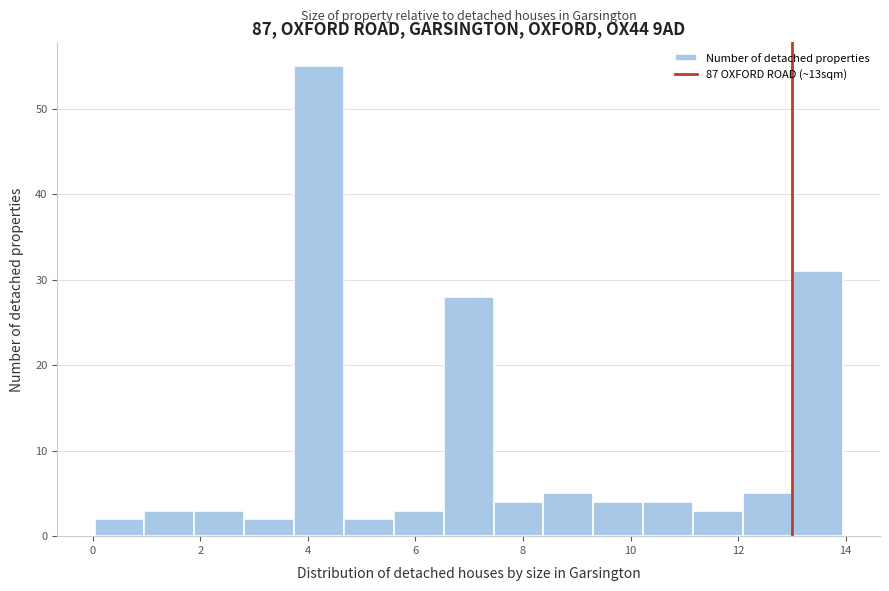

Reading left to right, list every bar in this chart as the range it spans on the x-axis followed by its height. Neither the bar edges nor the heights are printed on the chart, so give them approximately, as read against the axes.

0.0 to 1.0: 2
1.0 to 1.8: 3
1.8 to 2.8: 3
2.8 to 3.8: 2
3.8 to 4.6: 55
4.6 to 5.6: 2
5.6 to 6.6: 3
6.6 to 7.4: 28
7.4 to 8.4: 4
8.4 to 9.4: 5
9.4 to 10.2: 4
10.2 to 11.2: 4
11.2 to 12.0: 3
12.0 to 13.0: 5
13.0 to 14.0: 31